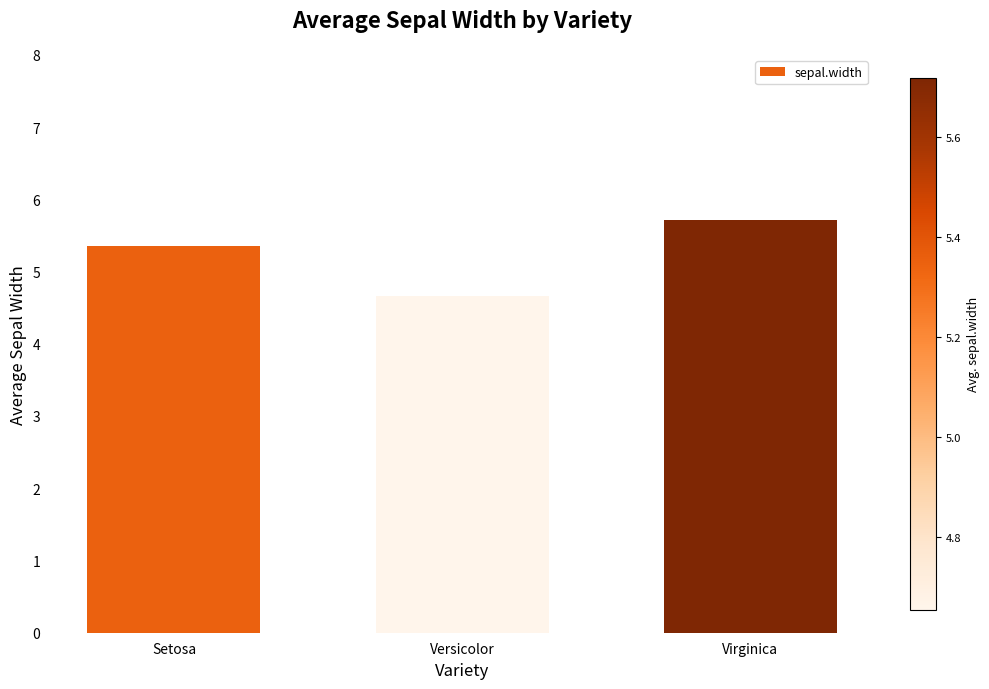

Which label corresponds to the largest value in the chart?

Virginica